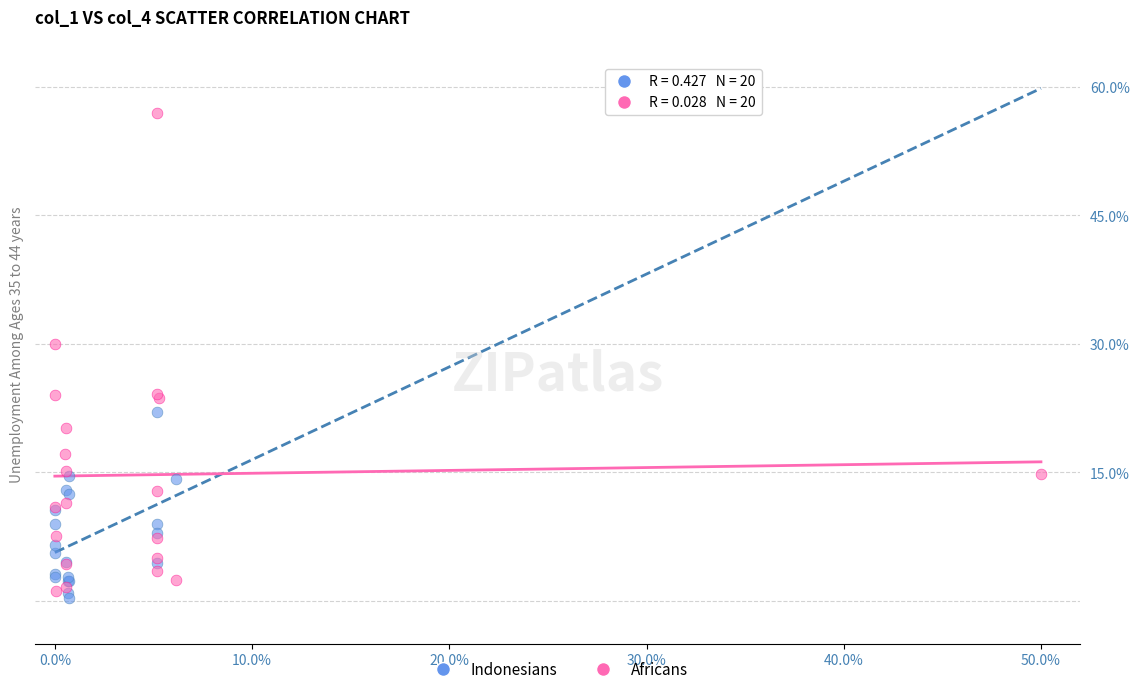

Which series has the largest Y range (max minus min)?

Africans